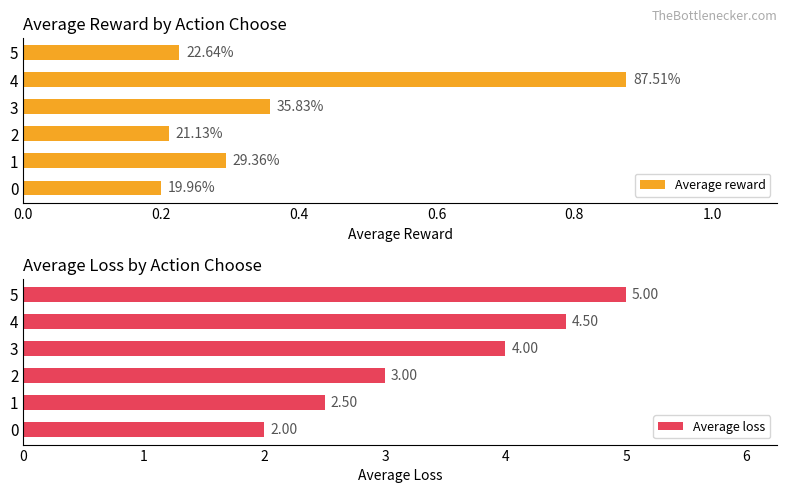

The Average loss series shows 4.0 at 3. True or false?

True